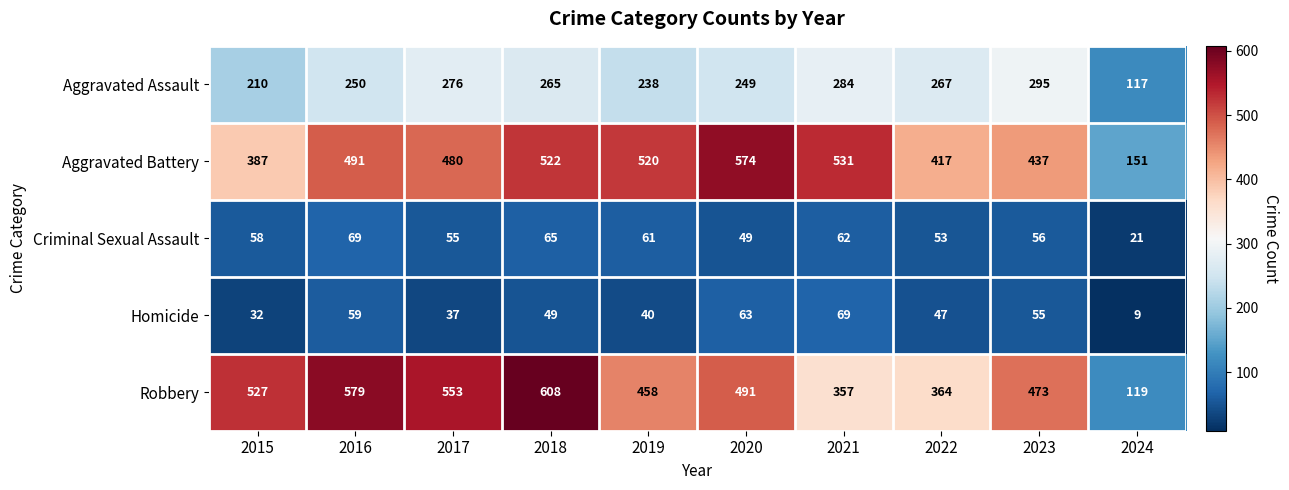

Between 2016 and 2018, which series saw the biggest shift?

Aggravated Battery